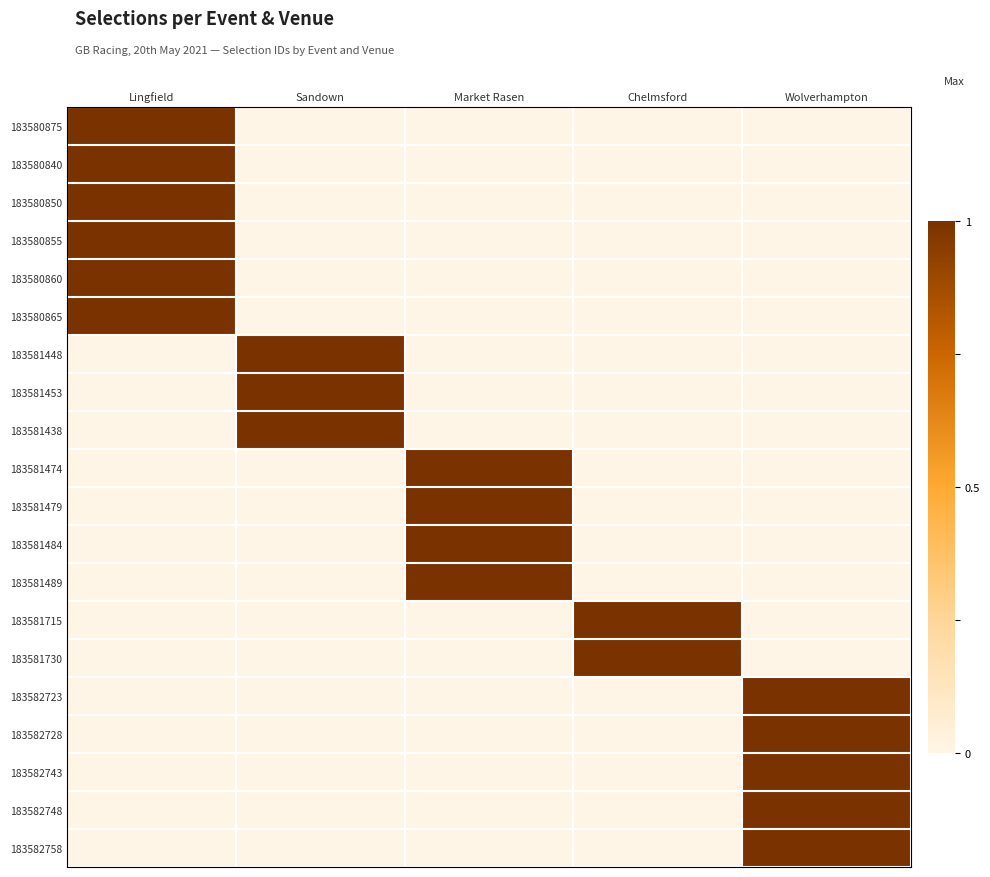

Which series changed the most between Chelmsford and Wolverhampton?

183581715